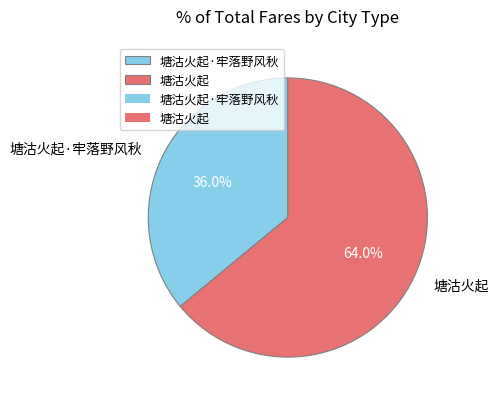

To the nearest percent, what is the average slice percentage?

50%